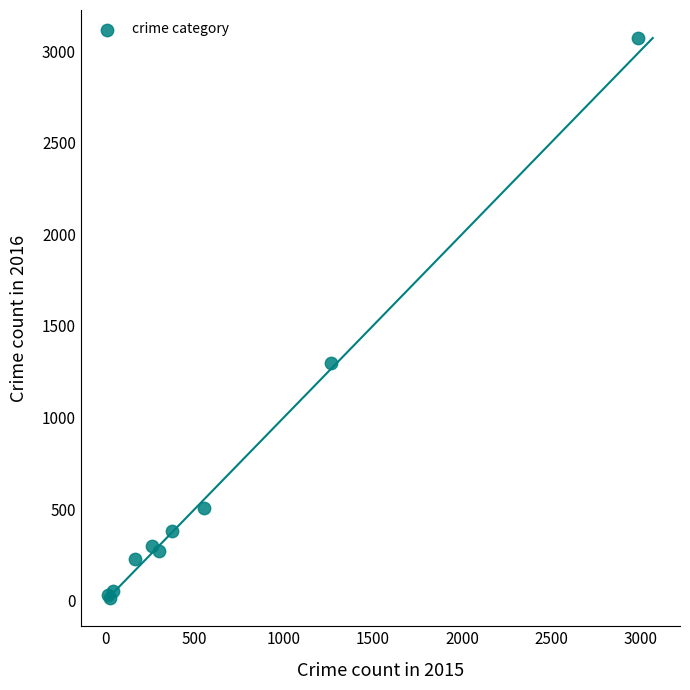

What Y value in the scatter plot is closest to 1542?

1297